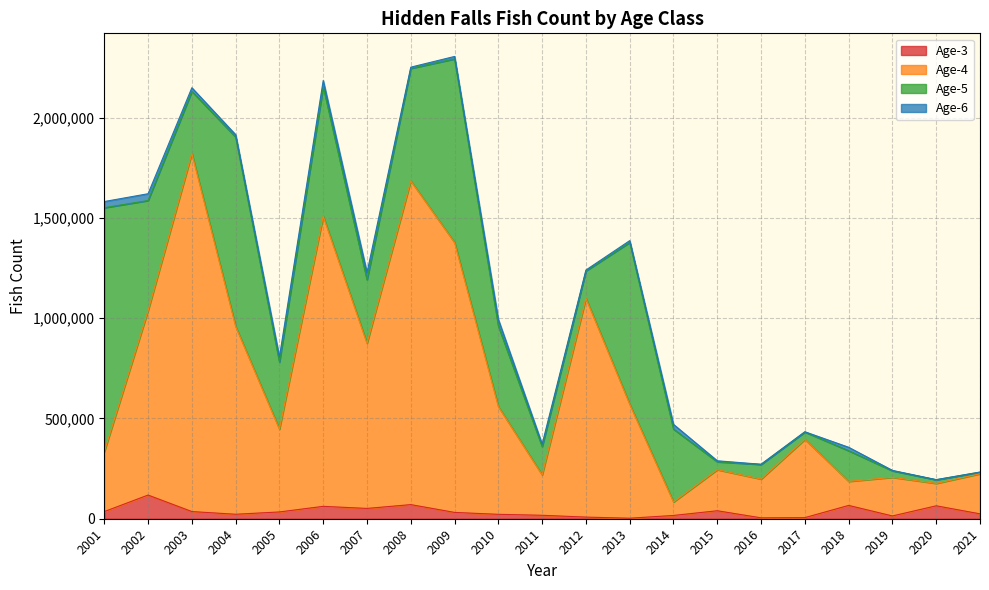

What are all the series names shown in the legend?

Age-3, Age-4, Age-5, Age-6